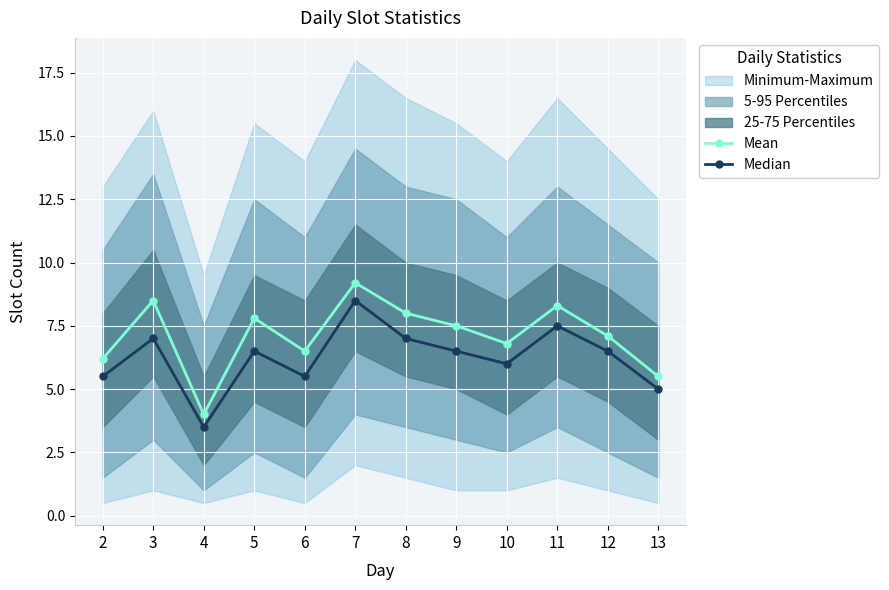

At which category does Median reach its first local peak?

3